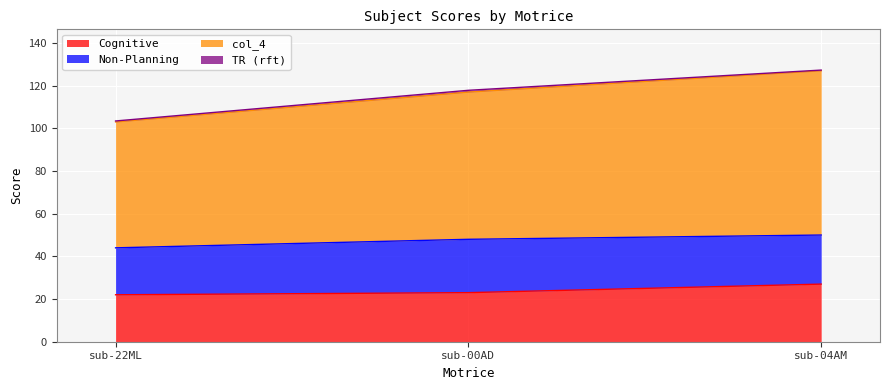

What is the highest value of the Cognitive series?

27.0